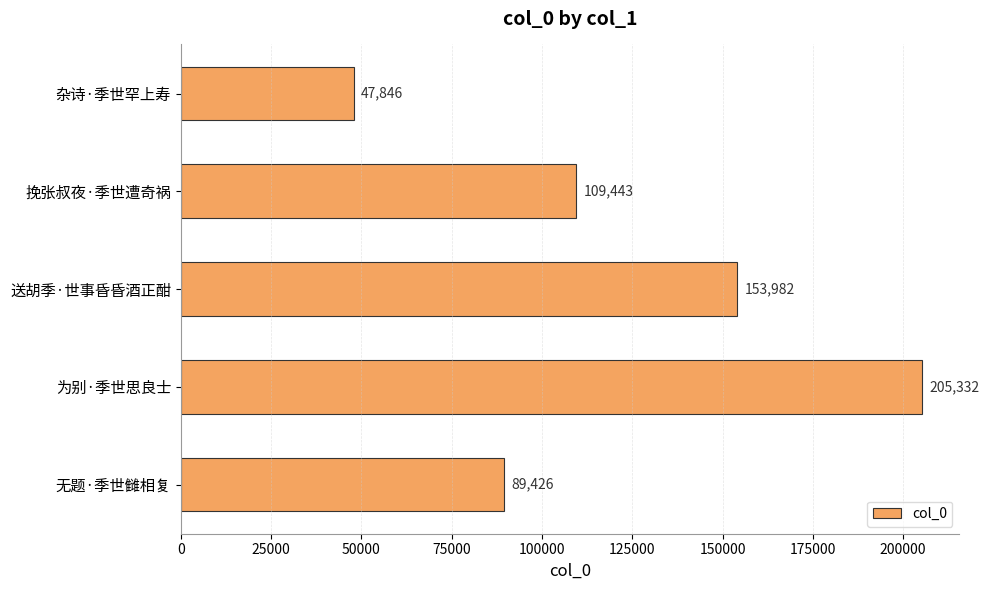

The chart shows a value of 109443 at 挽张叔夜·季世遭奇祸. True or false?

True